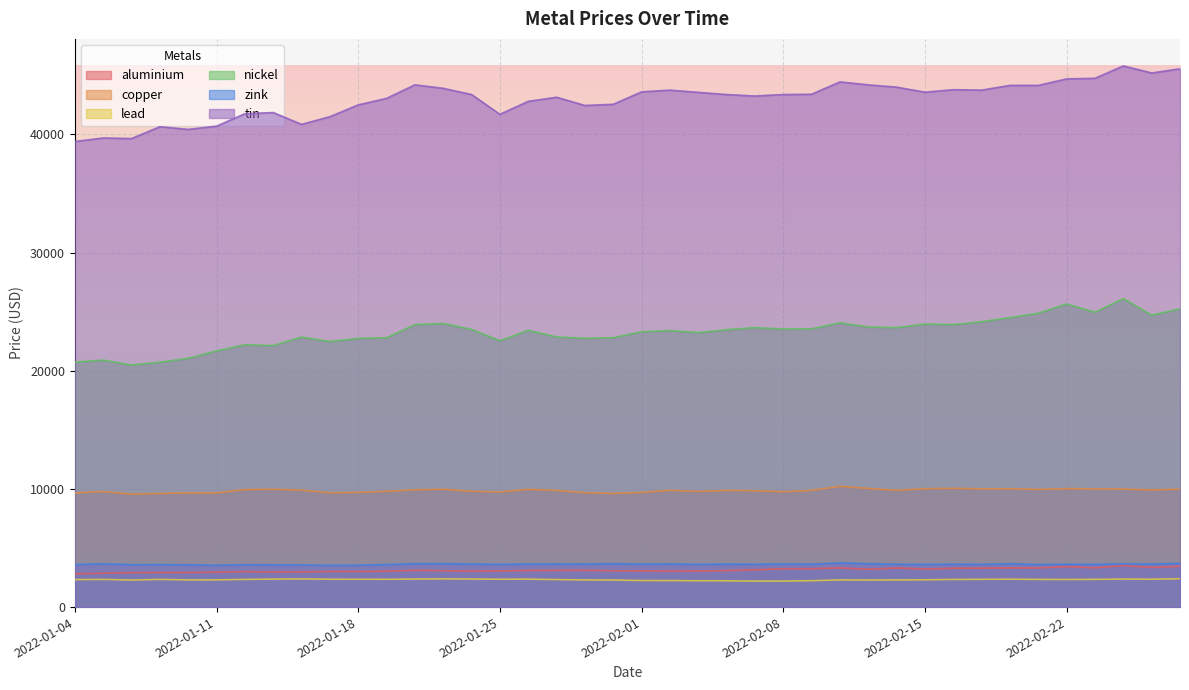

What is the maximum value for zink?

3738.0